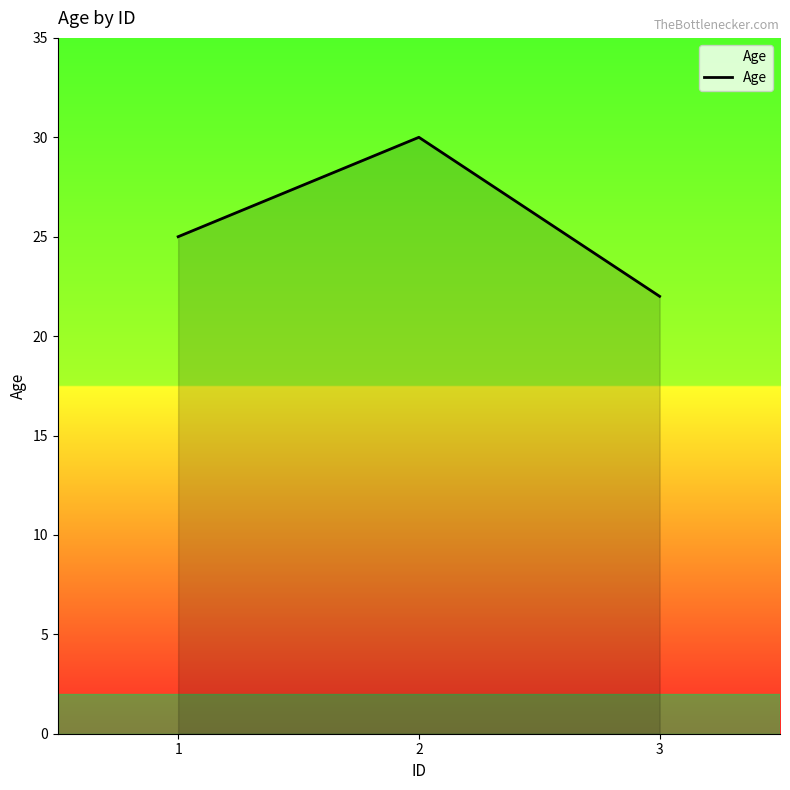

Between 2 and 3, which is larger?

2